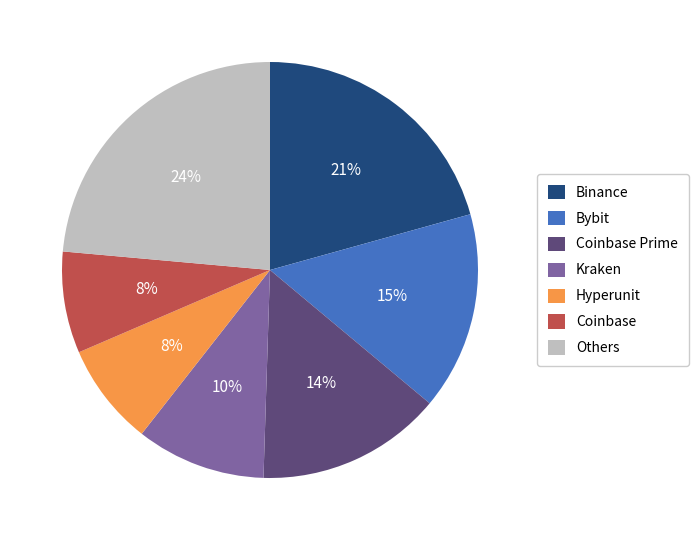

Approximately how many times larger is the value at Binance compared to Hyperunit?

2.6